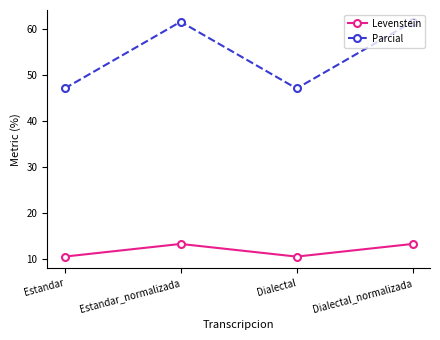

What is the label of the 1st point from the left?

Estandar